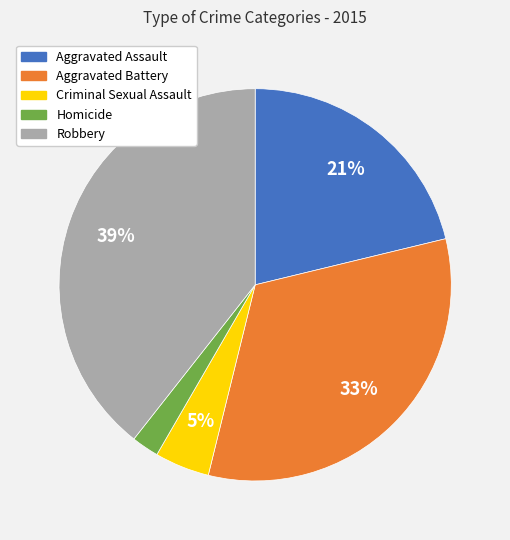

Rank the categories by value from highest to lowest.

Robbery, Aggravated Battery, Aggravated Assault, Criminal Sexual Assault, Homicide